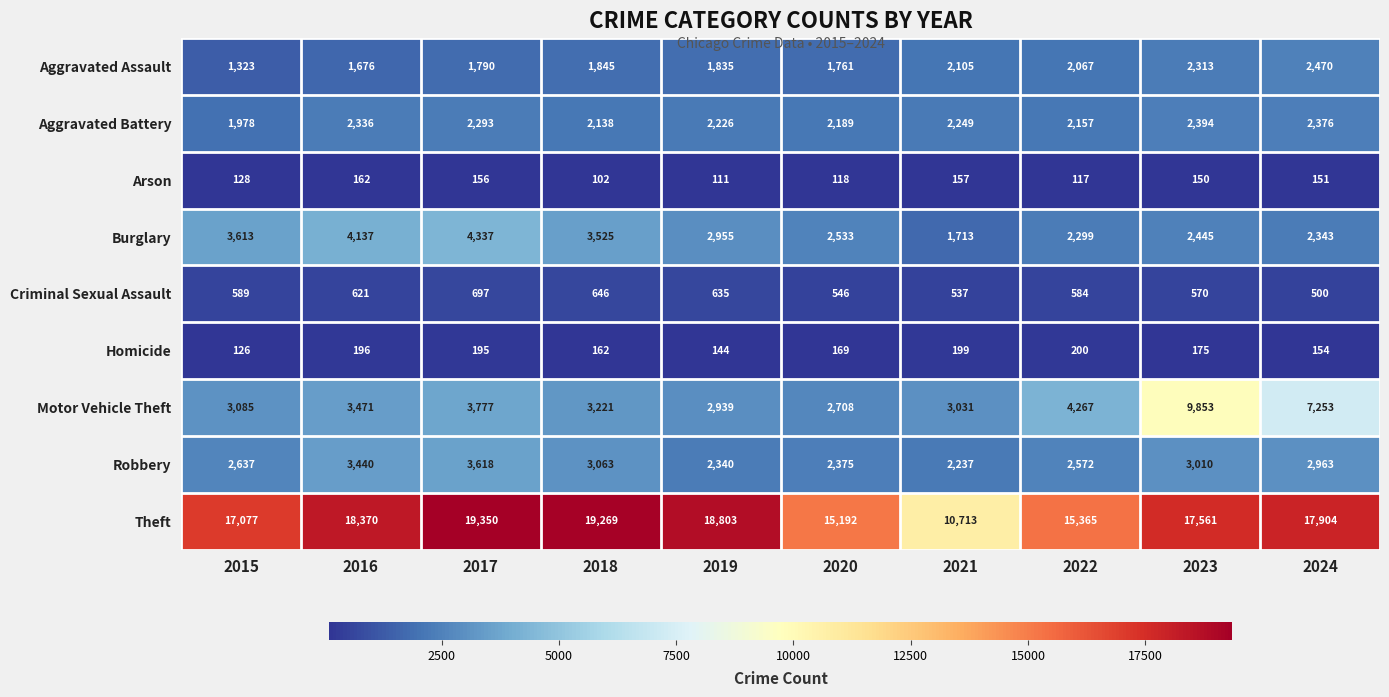

What is the greatest value displayed?

19350